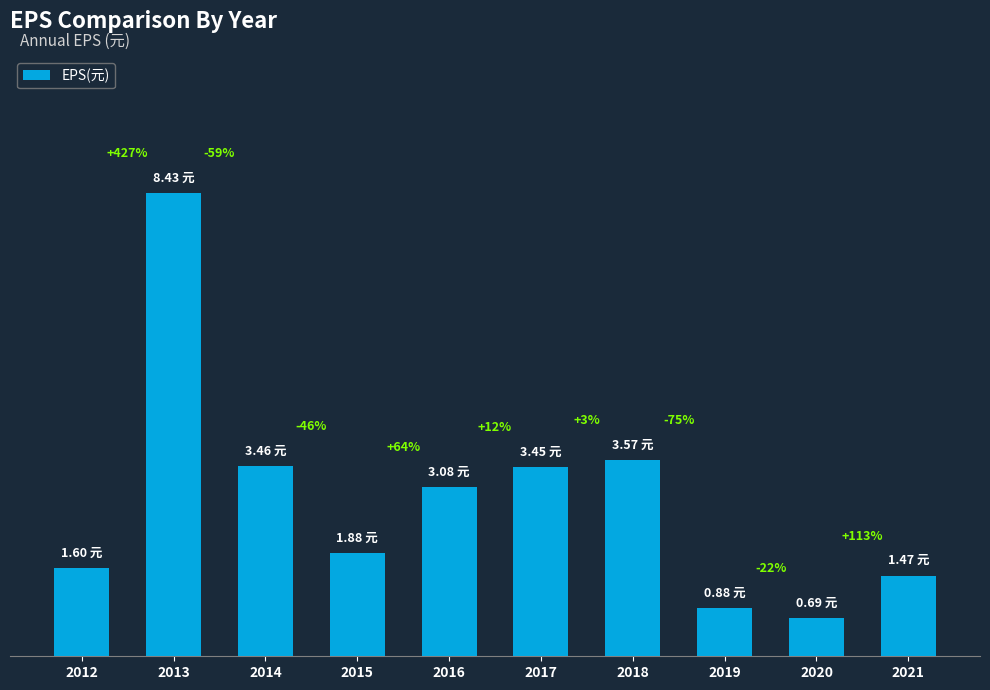

The value at 2020 is 0.5. True or false?

False